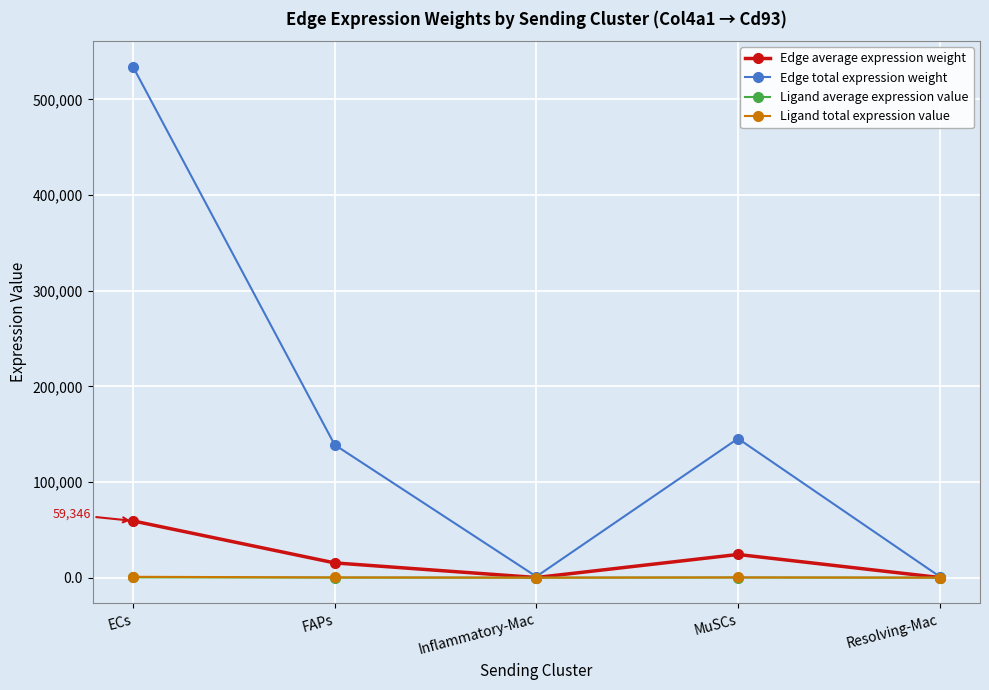

What is the label of the 2nd point from the right?

MuSCs